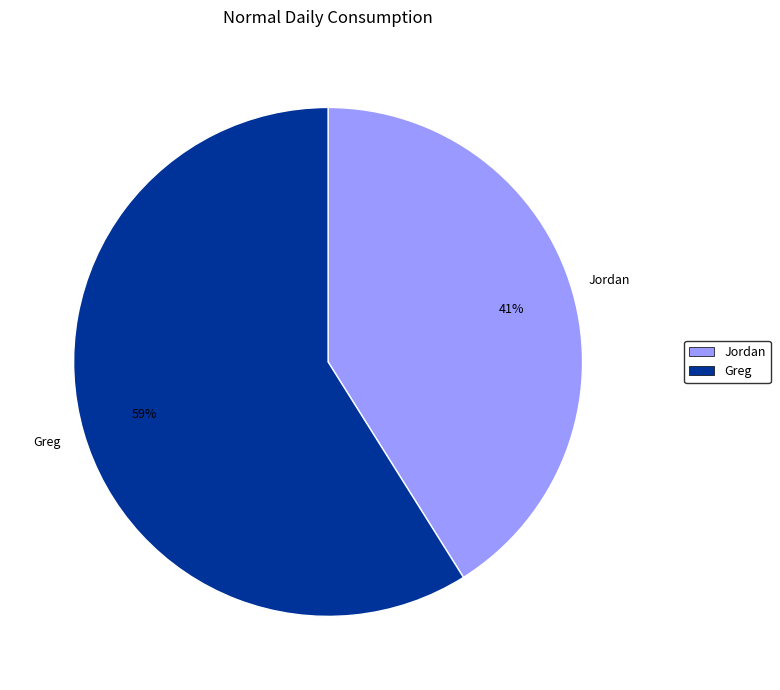

Is there any slice that represents more than half of the pie?

Yes